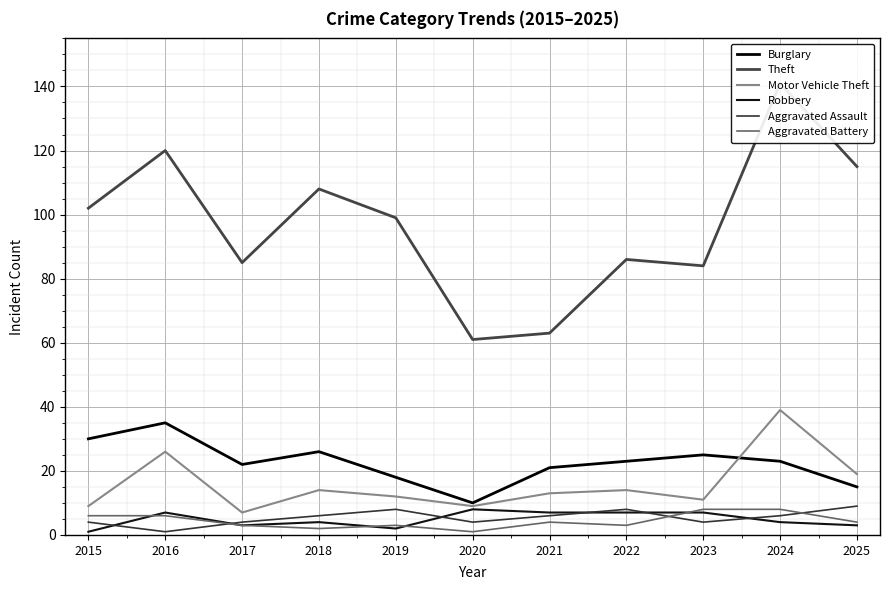

Which series has the largest total across all categories?

Theft